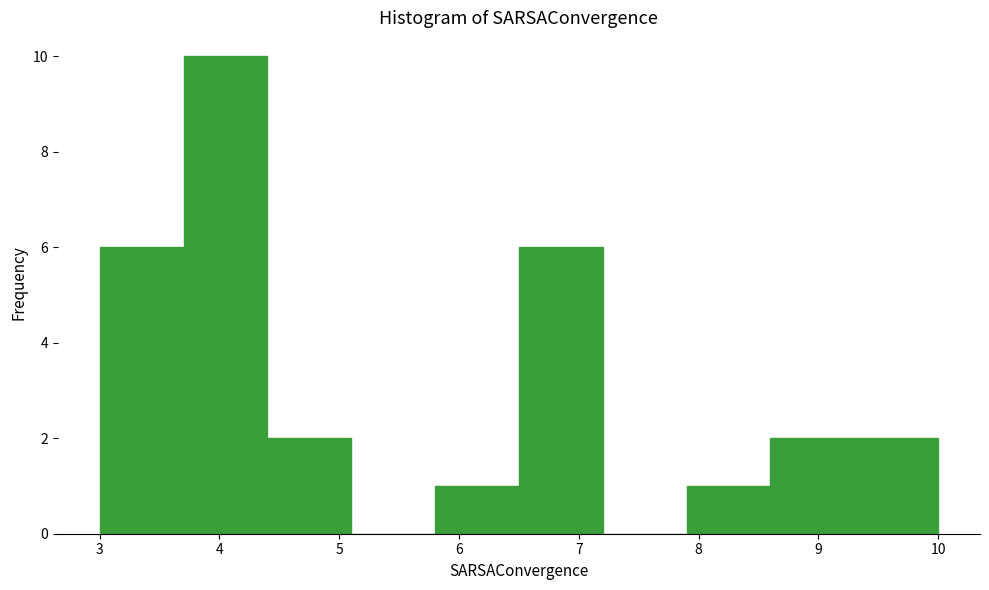

Reading left to right, list every bar in this chart as the range it spans on the x-axis followed by its height. The values are not printed on the chart, so give them approximately, as read against the axis.

3.0 to 3.7: 6
3.7 to 4.4: 10
4.4 to 5.1: 2
5.1 to 5.8: 0
5.8 to 6.5: 1
6.5 to 7.2: 6
7.2 to 7.9: 0
7.9 to 8.6: 1
8.6 to 9.3: 2
9.3 to 10.0: 2